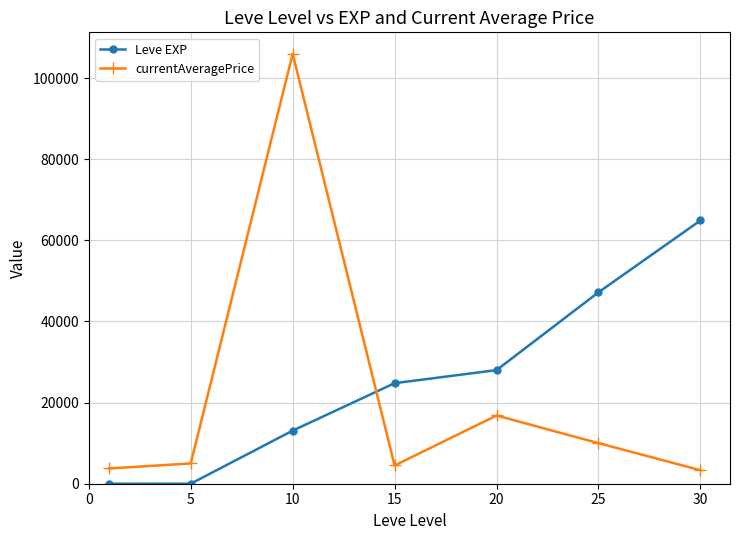

At how many categories does at least one series exceed 6419?

5